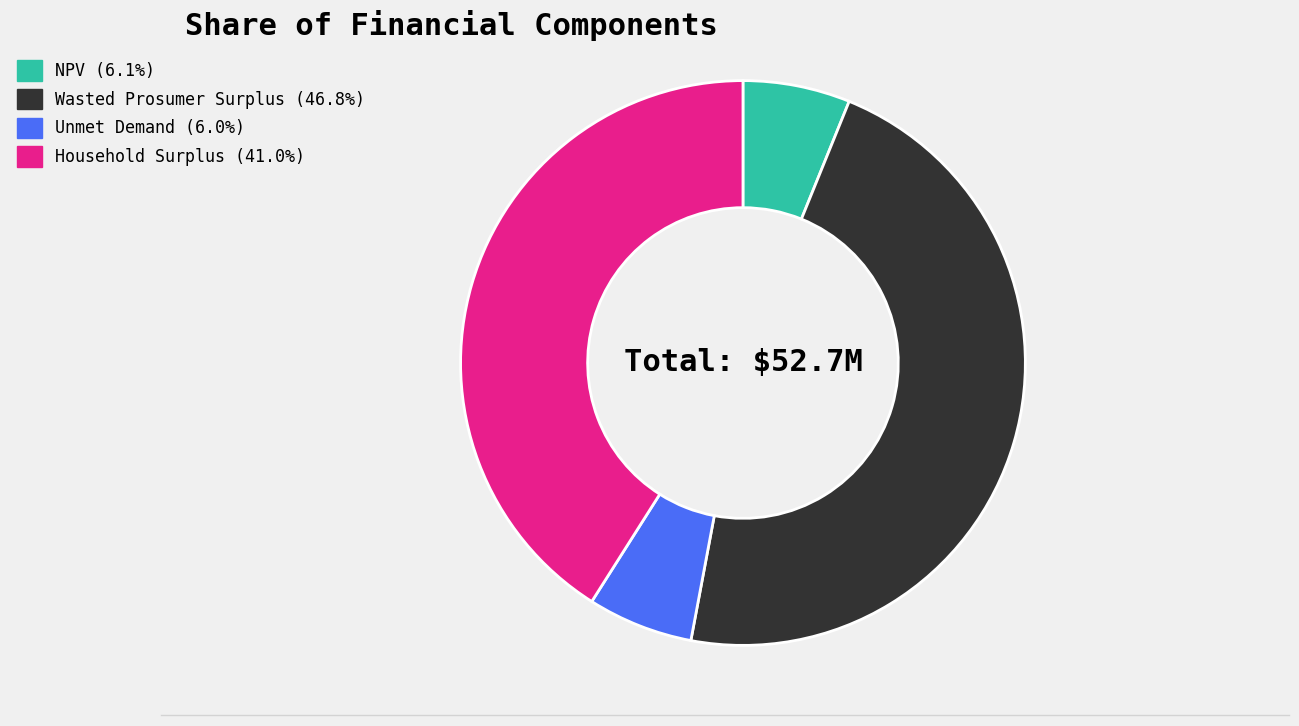

Is it true that NPV is 1% of the pie?

False